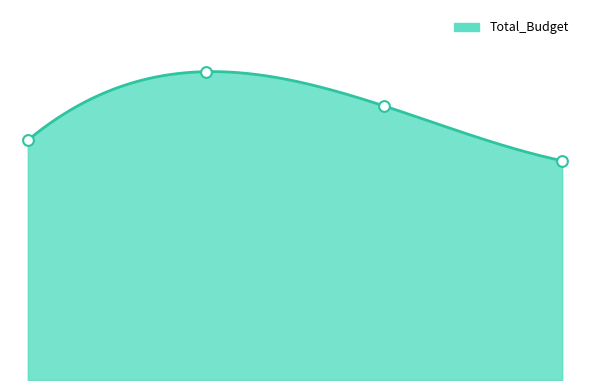

Between 2024-06-15 and 2025-03-01, which is larger?

2024-06-15